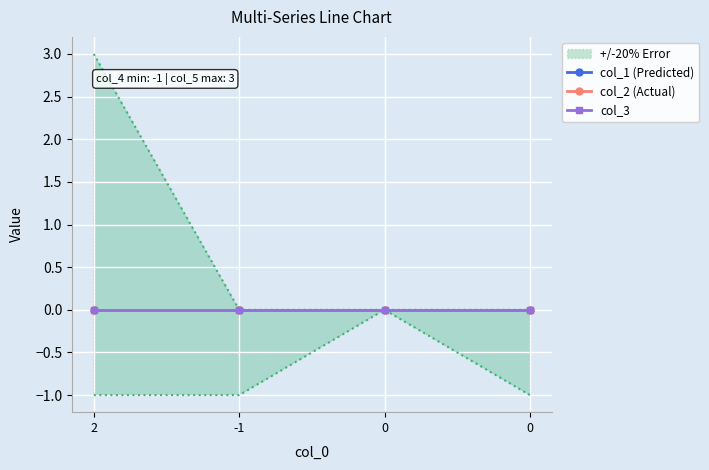

Reading right to left, transcribe all the data shown in this chart.

col_4: -1	0	-1	-1
col_5: 0	0	0	3
col_1: 0	0	0	0
col_2: 0	0	0	0
col_3: 0	0	0	0